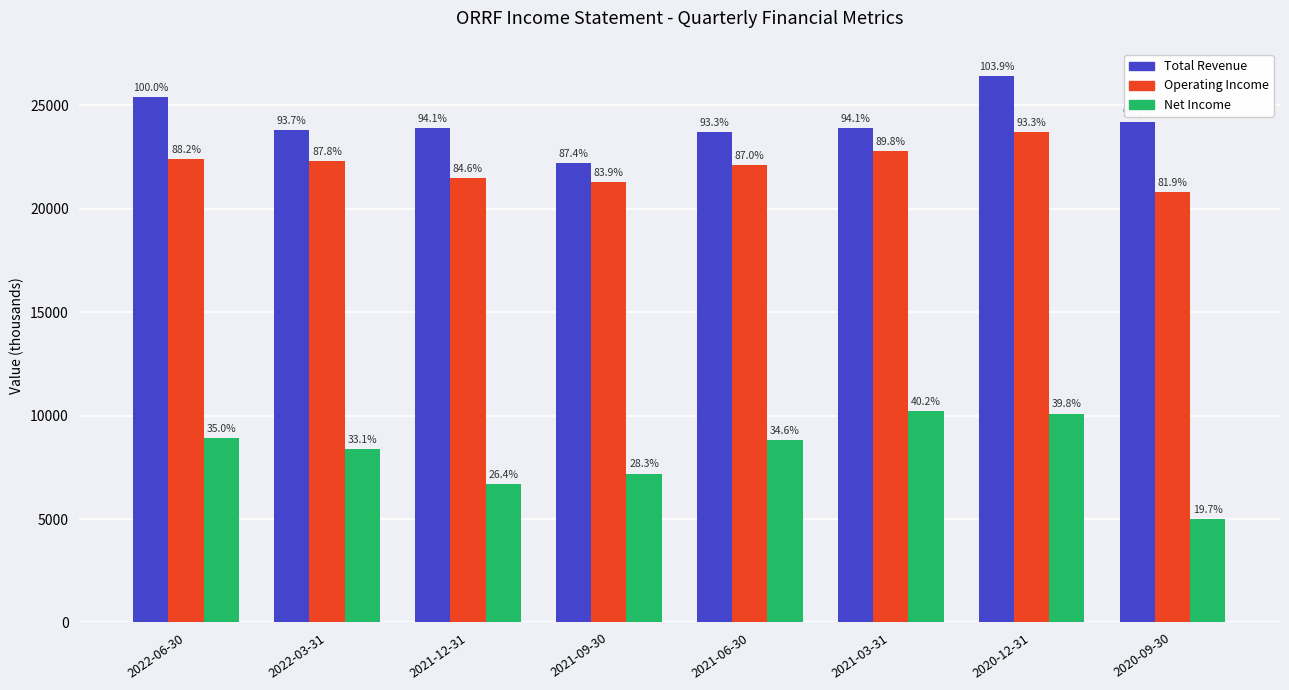

Which category has the lowest value in the Net Income series?

2020-09-30